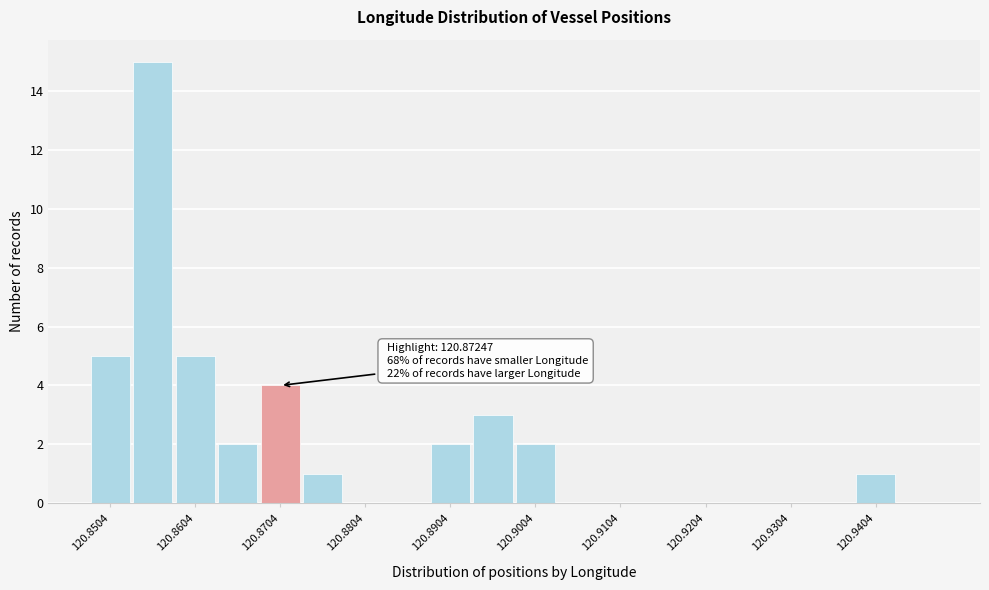

Which range on the x-axis has the tallest bar?

120.853 to 120.858